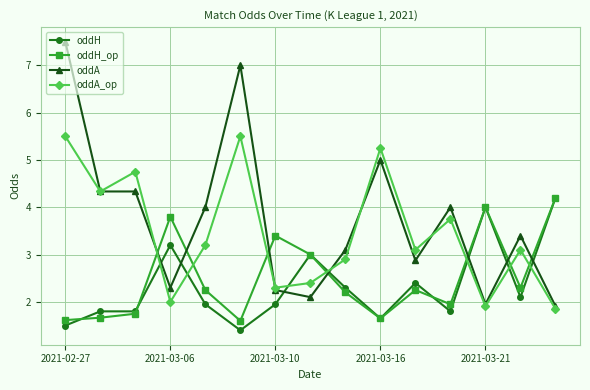

What is the value of the oddA point at the 10th from the left?

5.0